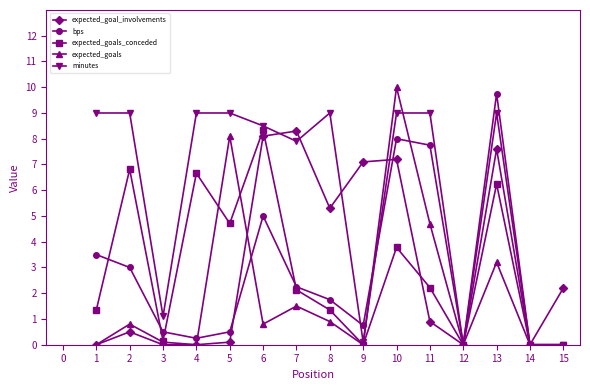

Is the value of expected_goals_conceded at 12 greater than the value of expected_goals at 13?

No